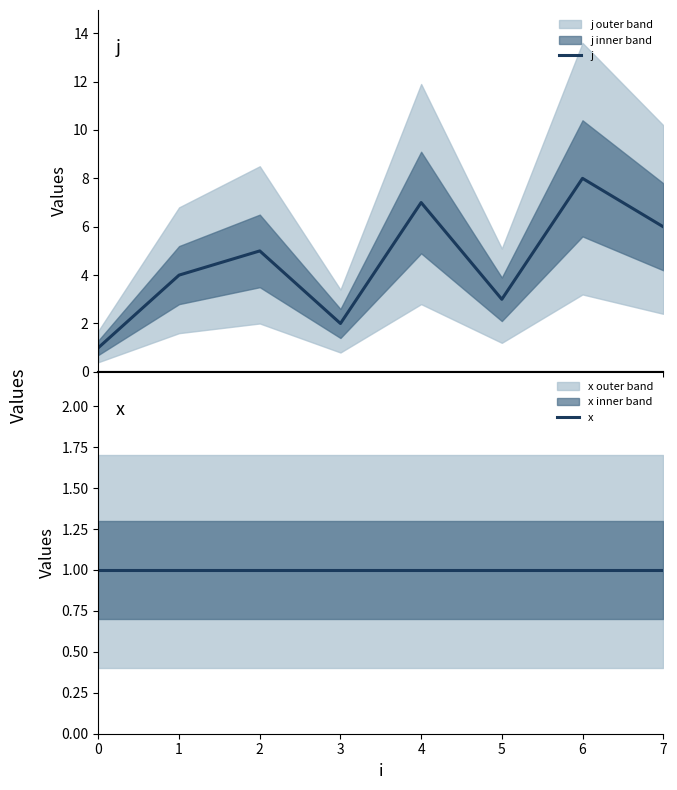

What is the sum of the j values at 4 and 2?

12